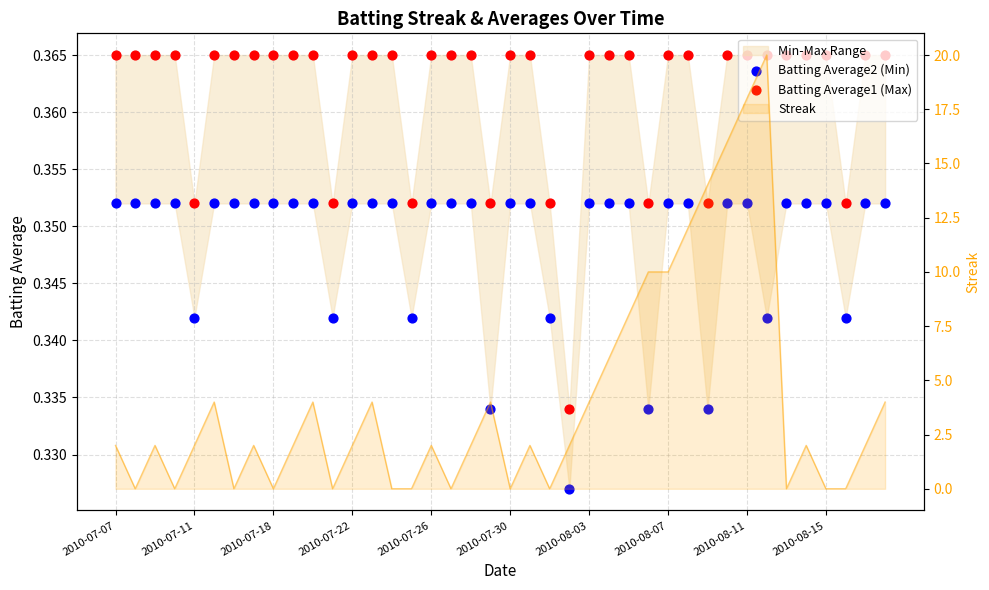

Which series contains the lowest Y value?

Batting Average2 (Min)